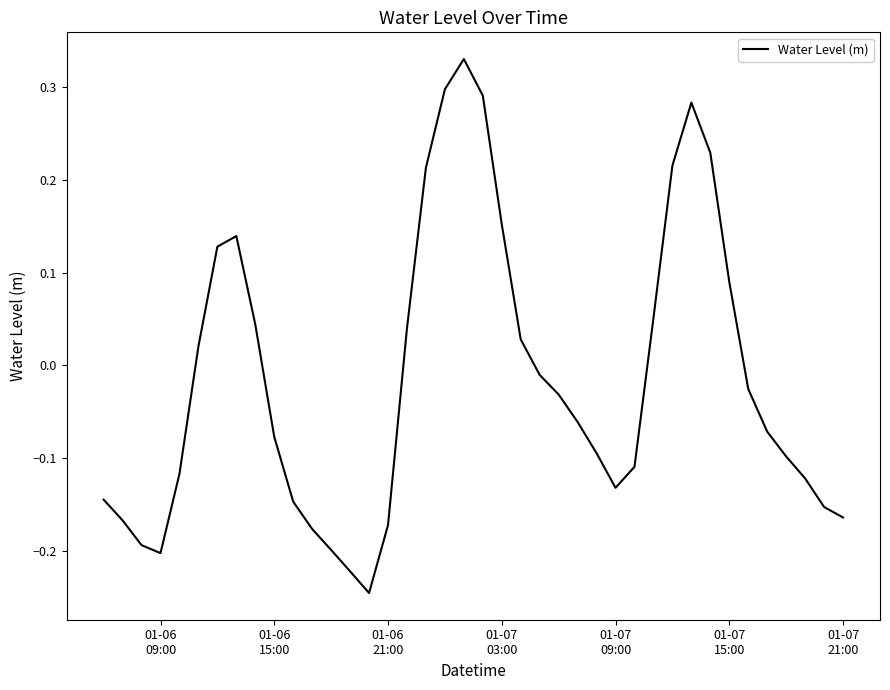

What is the sum of all values?

-0.6